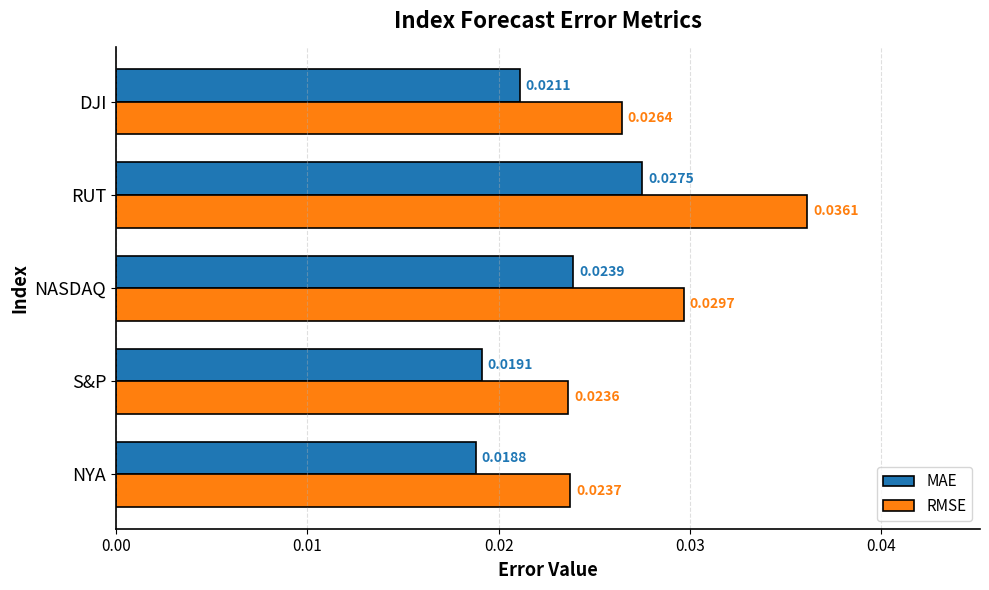

Which series changed the most between NYA and NASDAQ?

RMSE